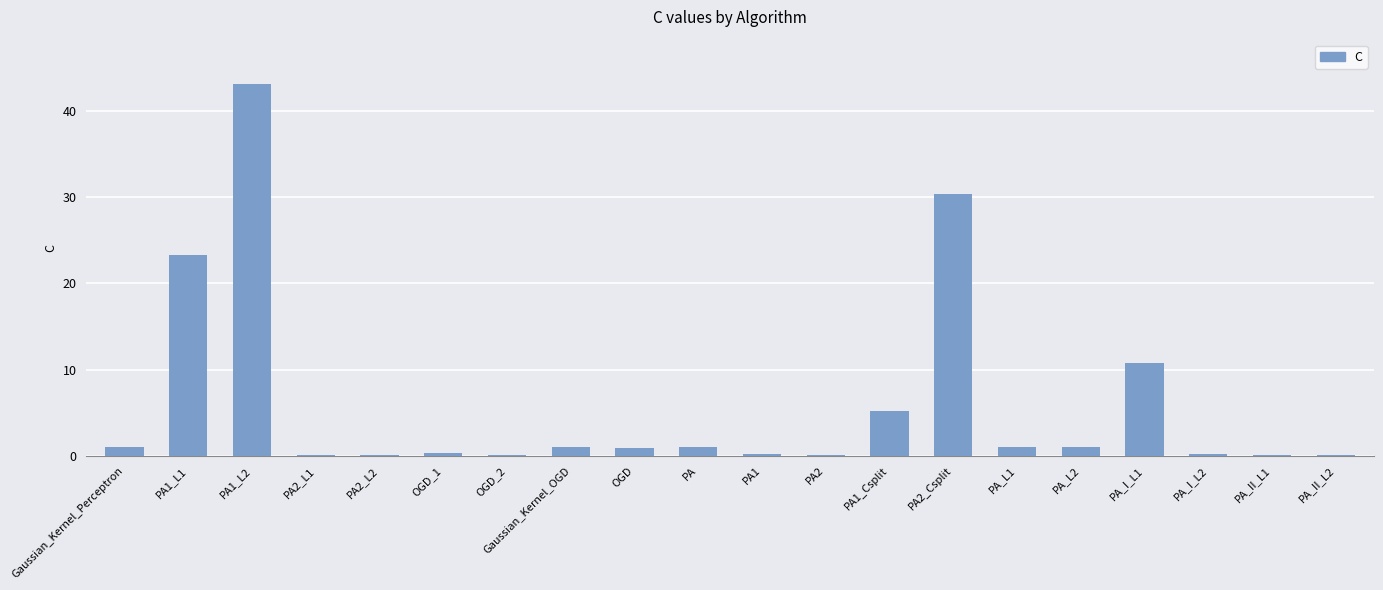

Read the value at PA_L1.

1.0